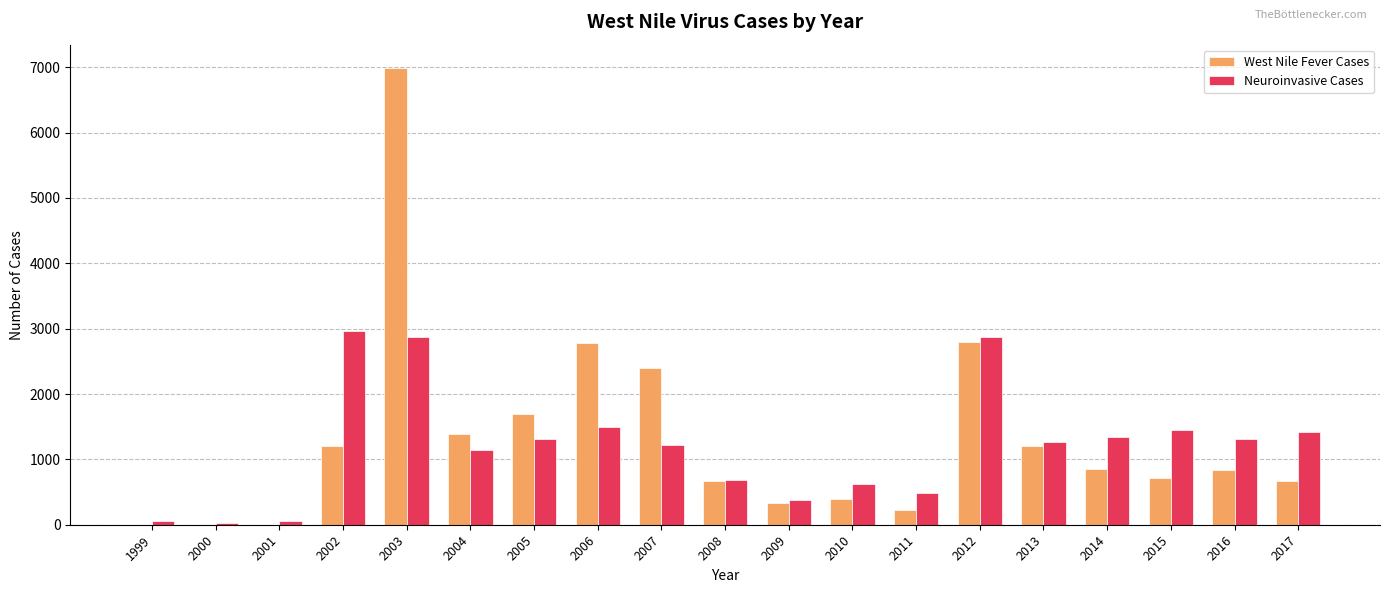

Is the value of Neuroinvasive Cases at 2008 greater than the value of West Nile Fever Cases at 2006?

No